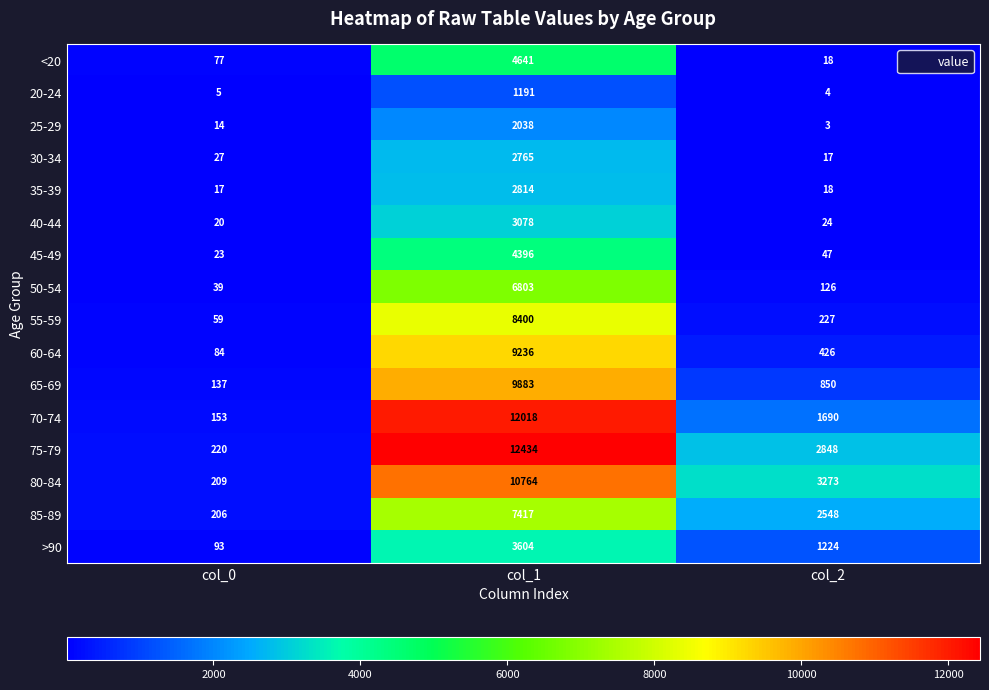

Which category has the lowest value across all series?

col_2